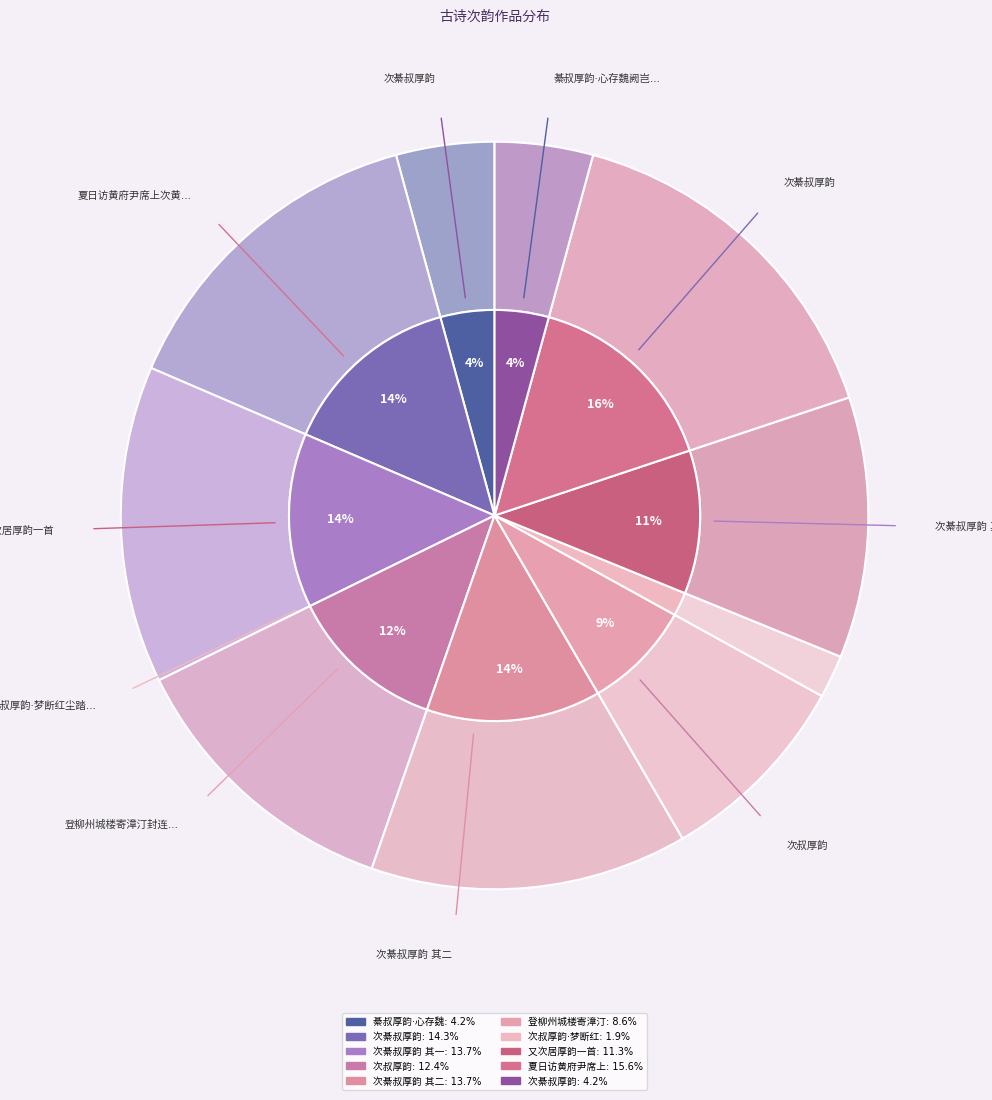

To the nearest percent, what is the difference between the 次綦叔厚韵 and 次綦叔厚韵 其一 slice percentages?

9%